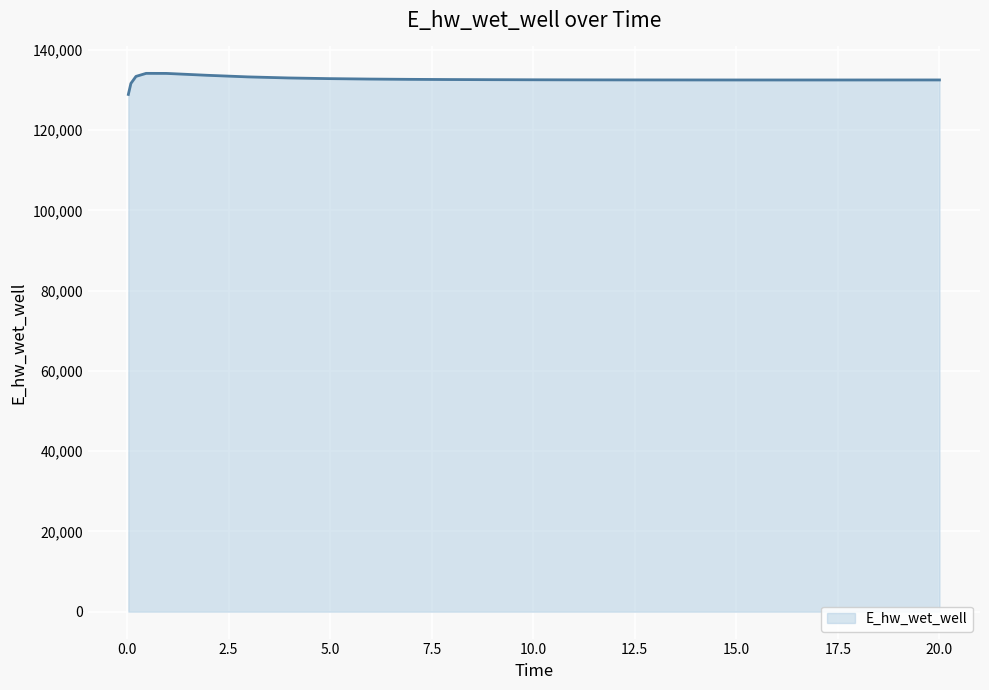

What is the difference between the maximum and minimum values?

5248.7